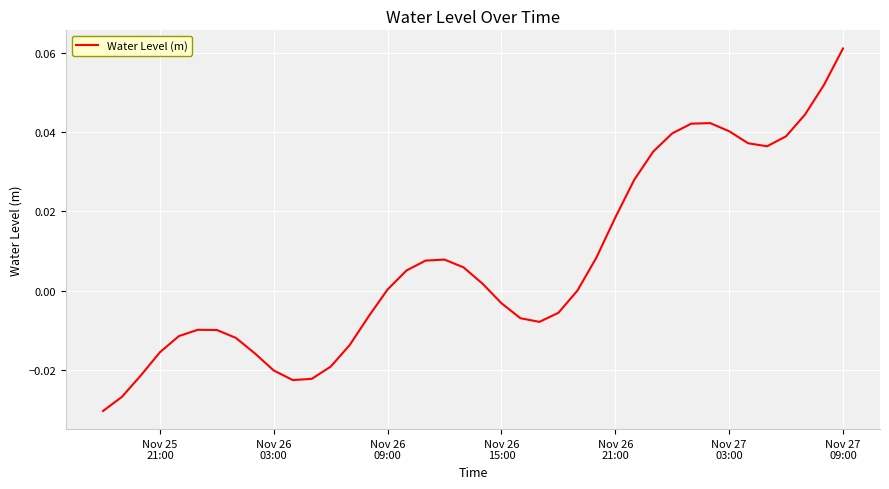

How many lines are shown in the chart?

1